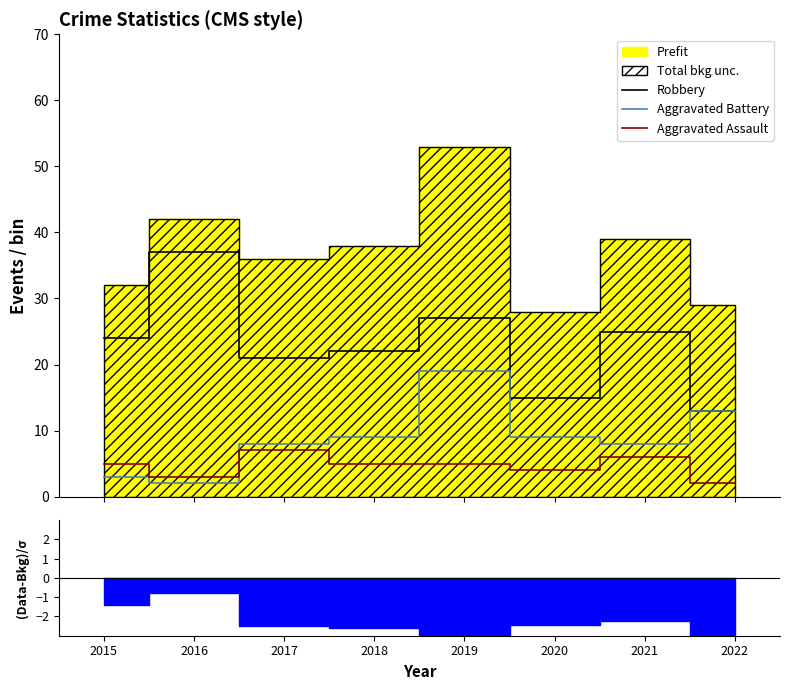

After their last crossing, which series has the higher values: Aggravated Assault or Aggravated Battery?

Aggravated Battery